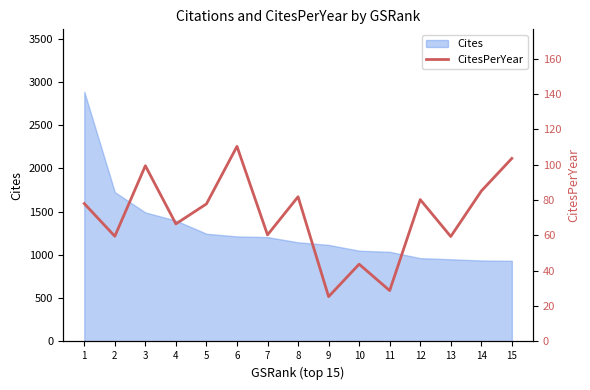

What is the value of the 3rd point from the left?

99.4